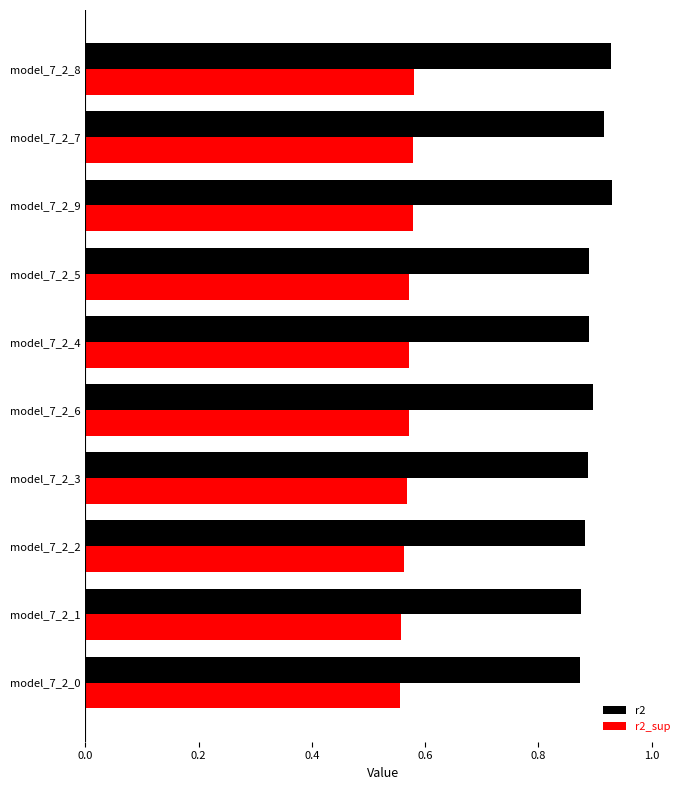

What is the spread (max minus min) of values at model_7_2_6?

0.3